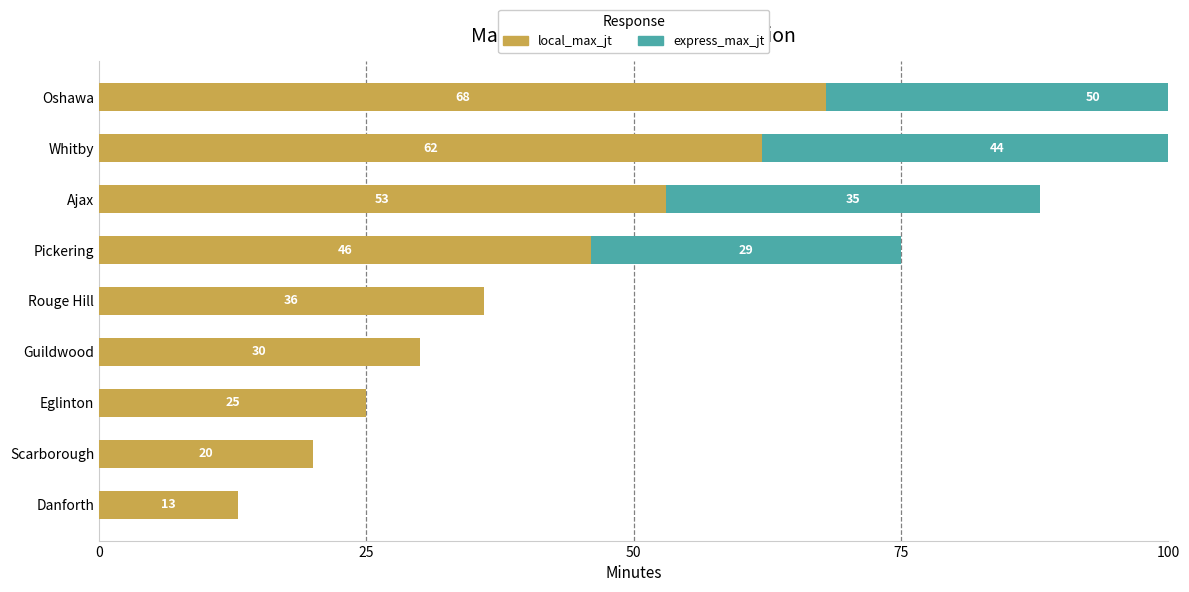

What is the difference between the maximum and second lowest values in the express_max_jt series?

50